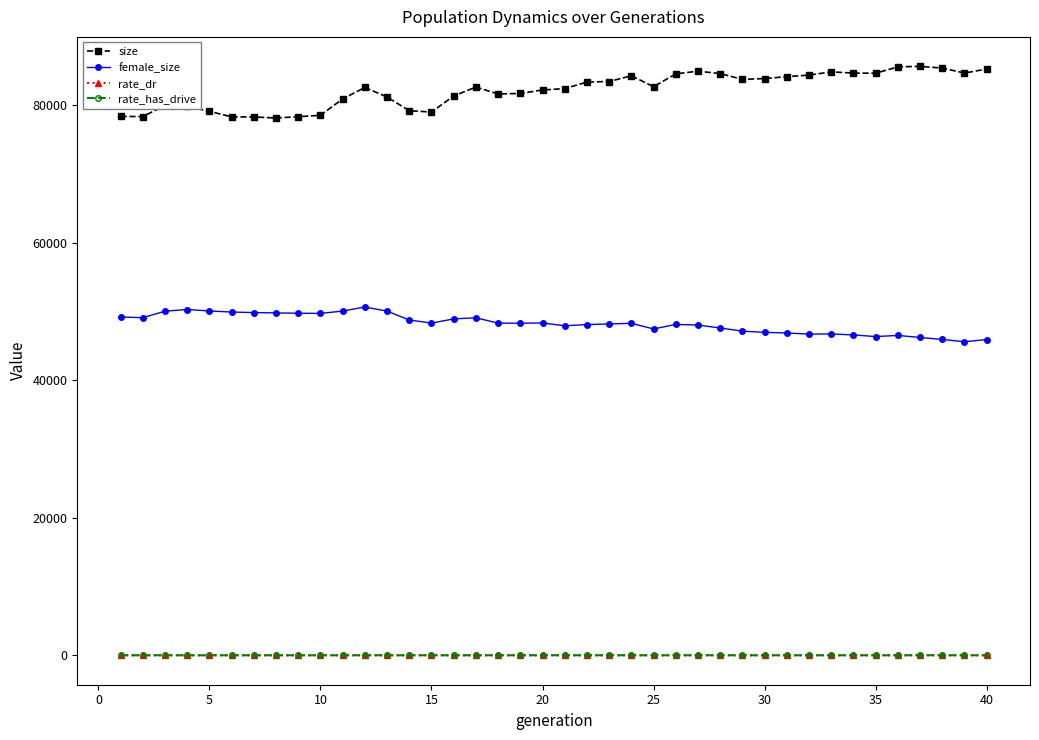

True or false: rate_dr and size cross at least once.

False